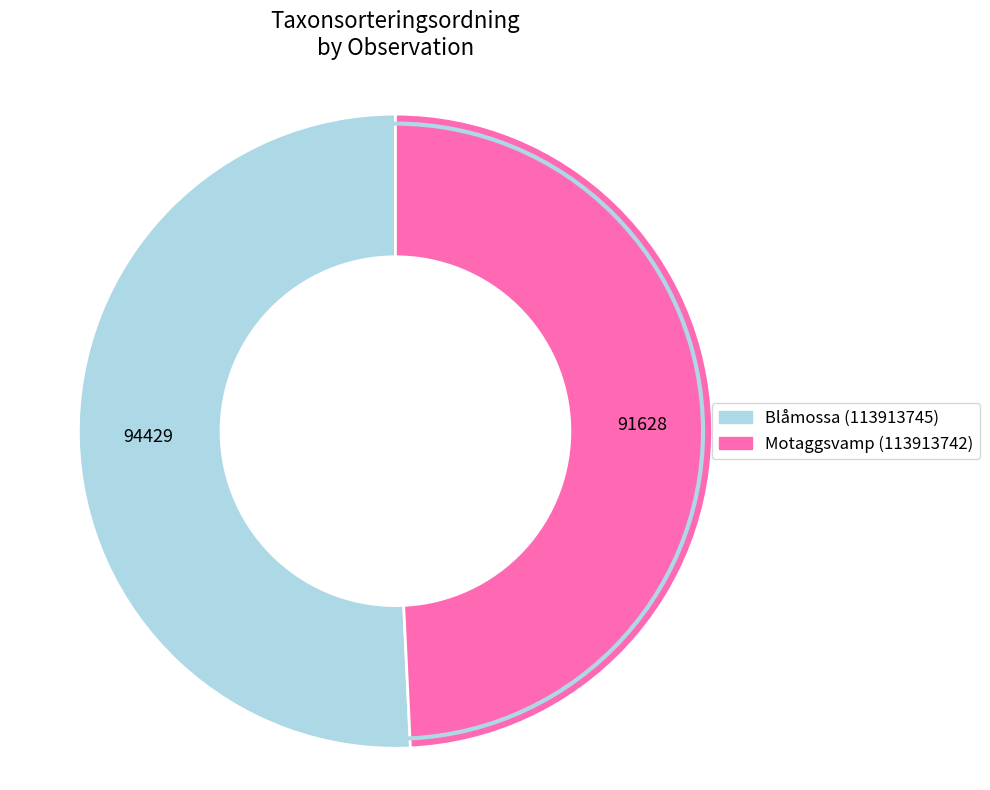

Which slice is the smallest?

Motaggsvamp (113913742)